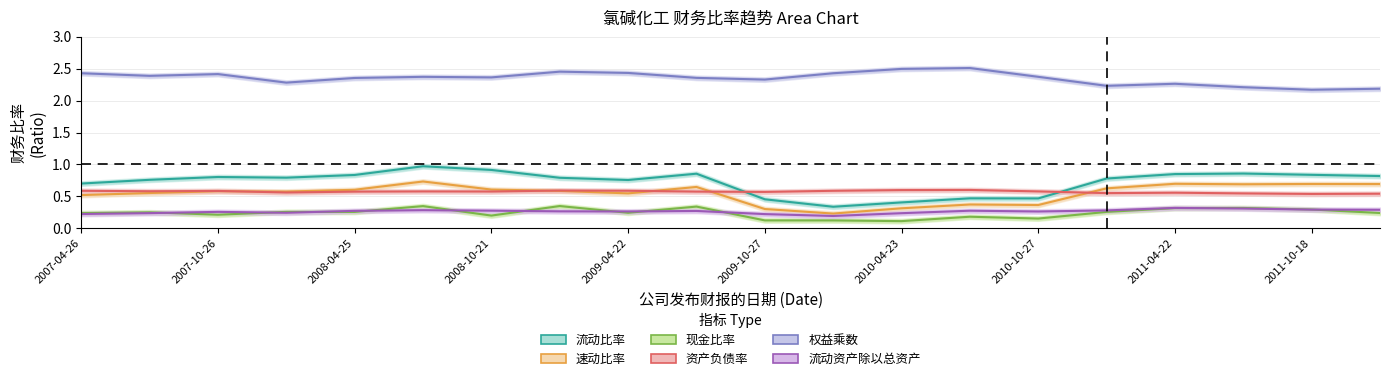

What is the lowest value of the 资产负债率 series?

0.5